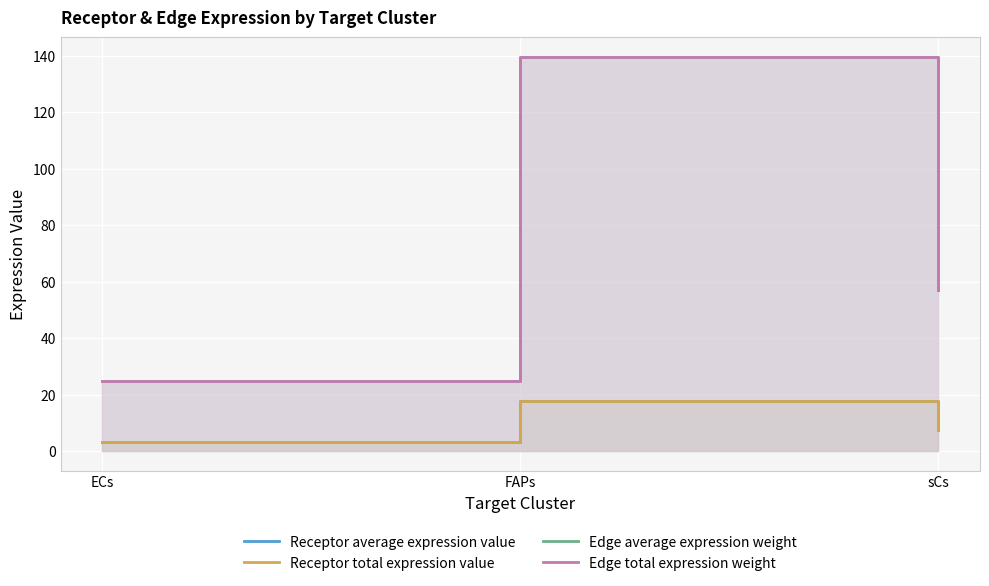

Count the number of data series in this chart.

4